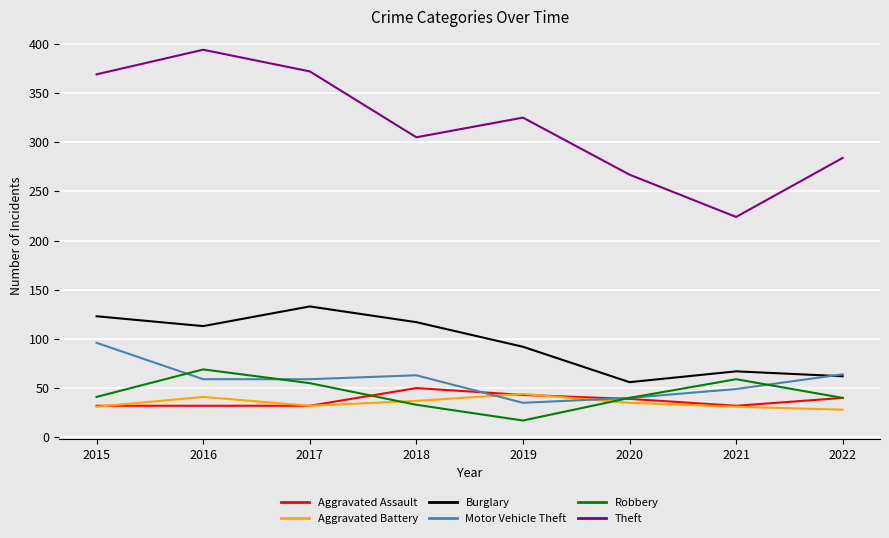

Which series has the largest total across all categories?

Theft